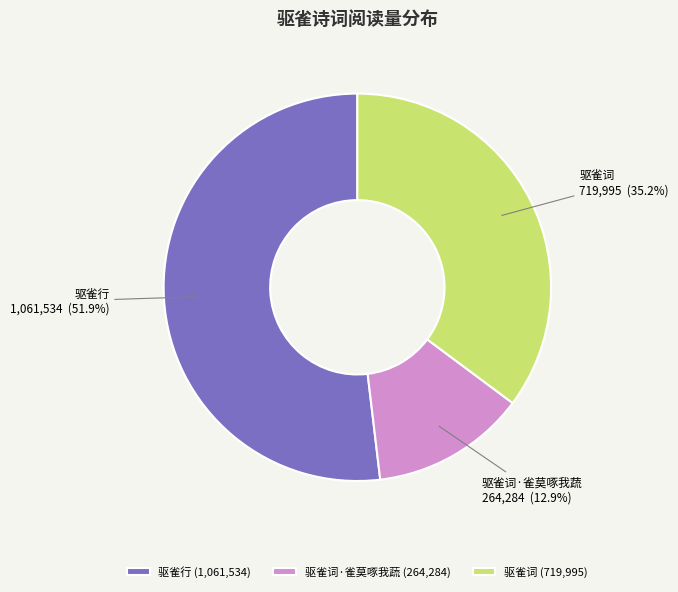

How many segments does this pie chart have?

3